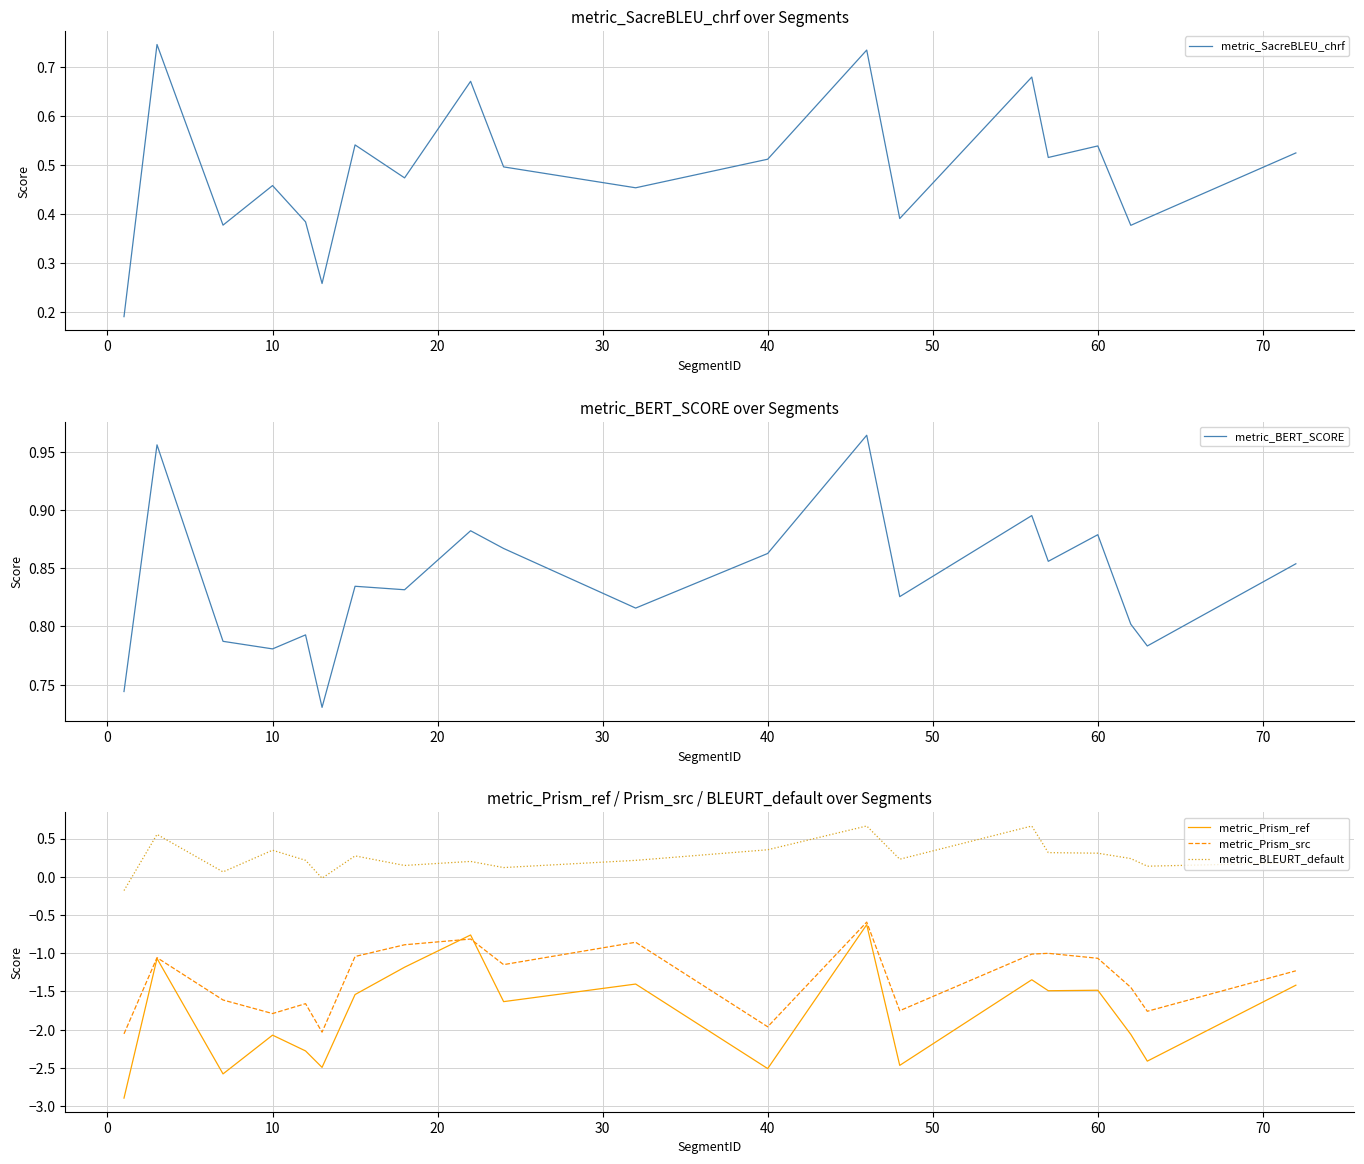

How many values in the metric_Prism_src series exceed -1?

4